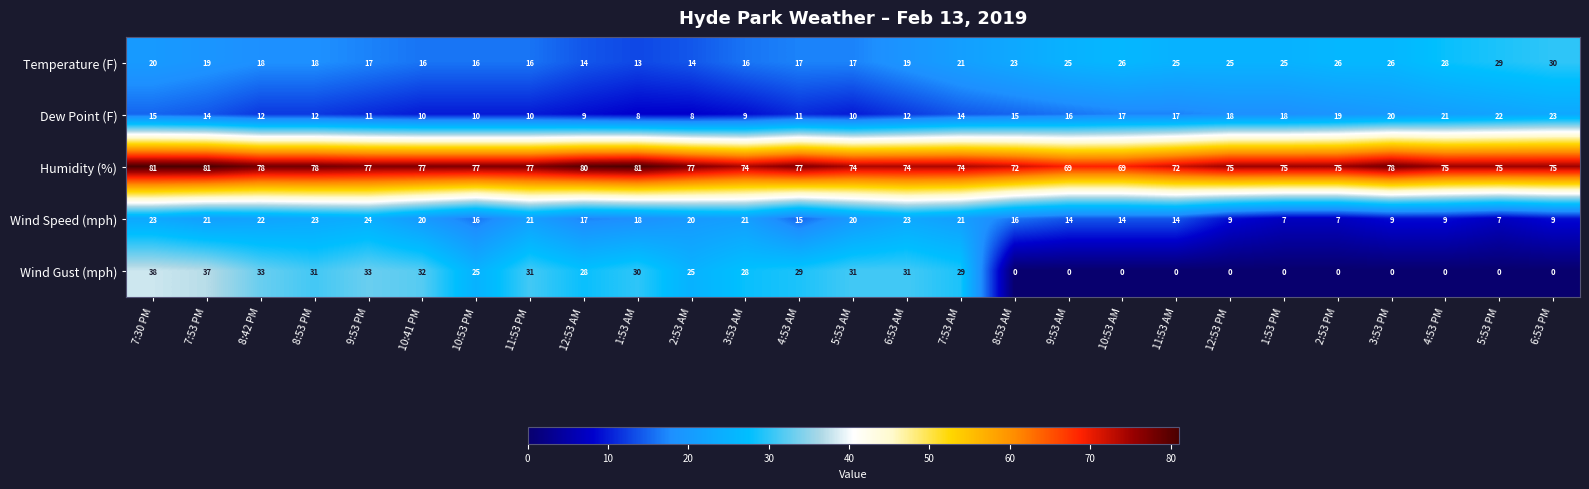

Which series has the largest range (max minus min)?

Wind Gust (mph)